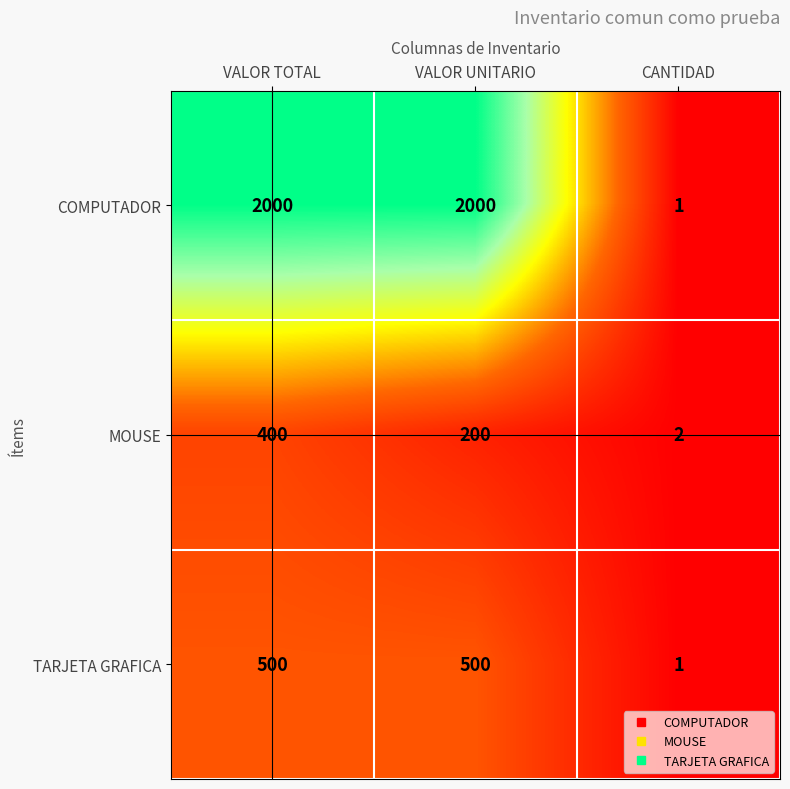

How many TARJETA GRAFICA values are between 1 and 500?

3